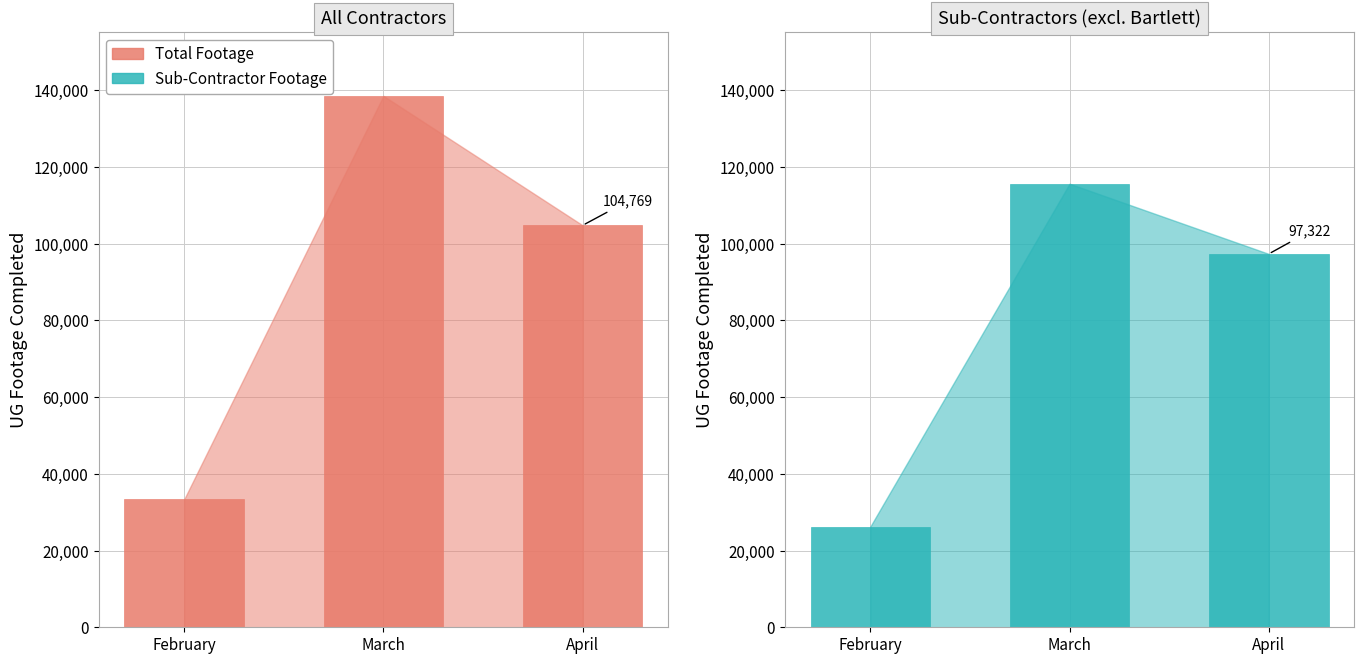

Between March and April, which series saw the biggest shift?

Total Footage